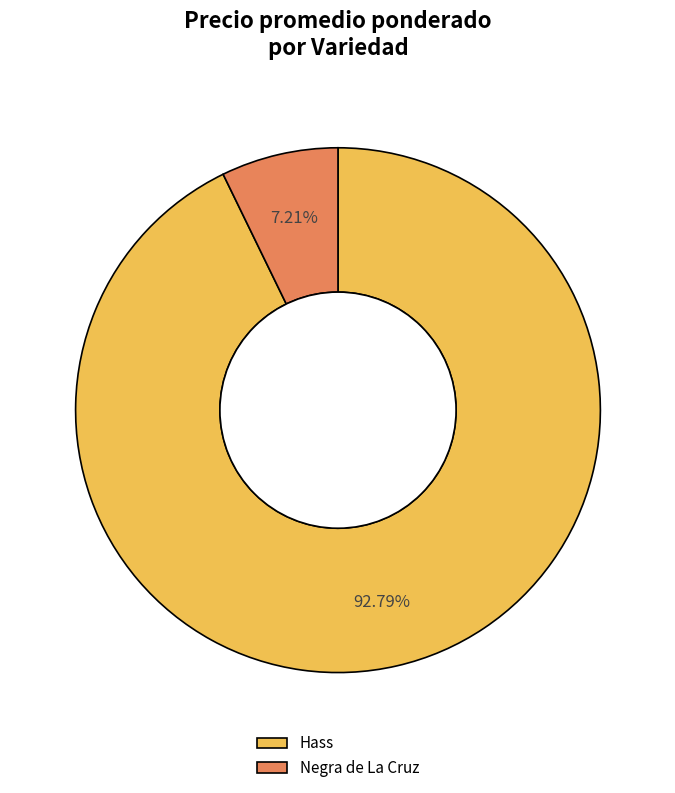

To the nearest percent, what portion does Hass represent?

93%